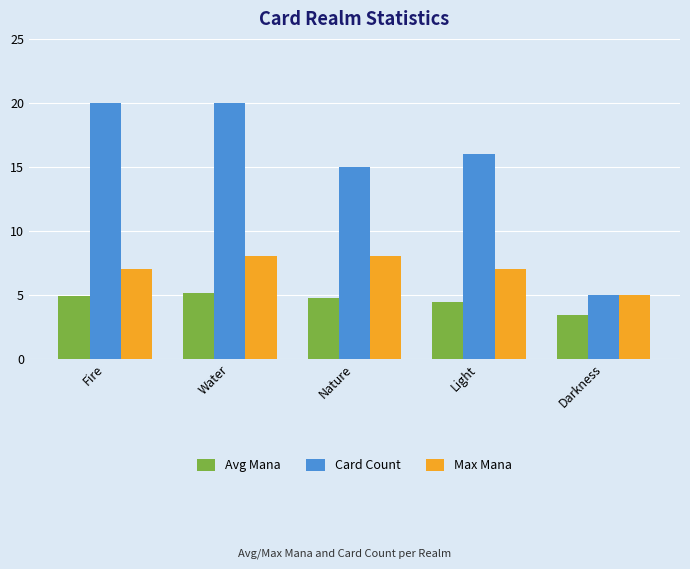

Which series has the largest total across all categories?

Card Count